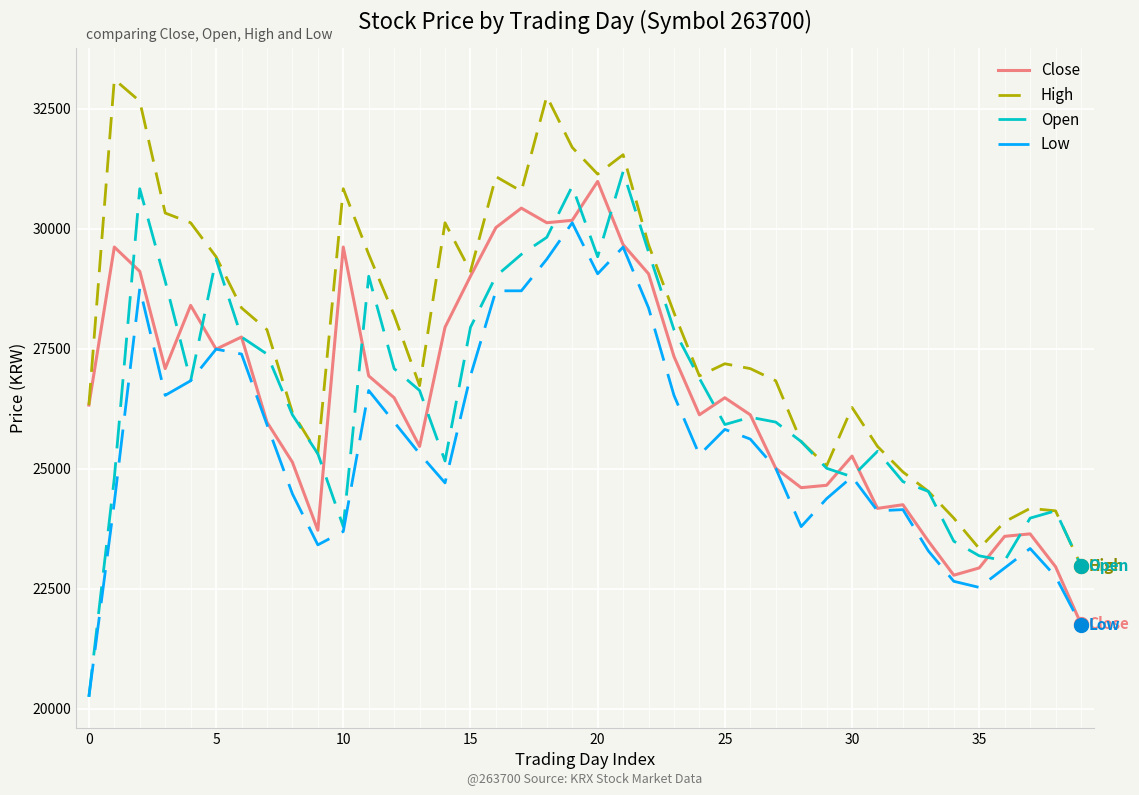

List the series in order of their peak value, highest first.

High, Open, Close, Low